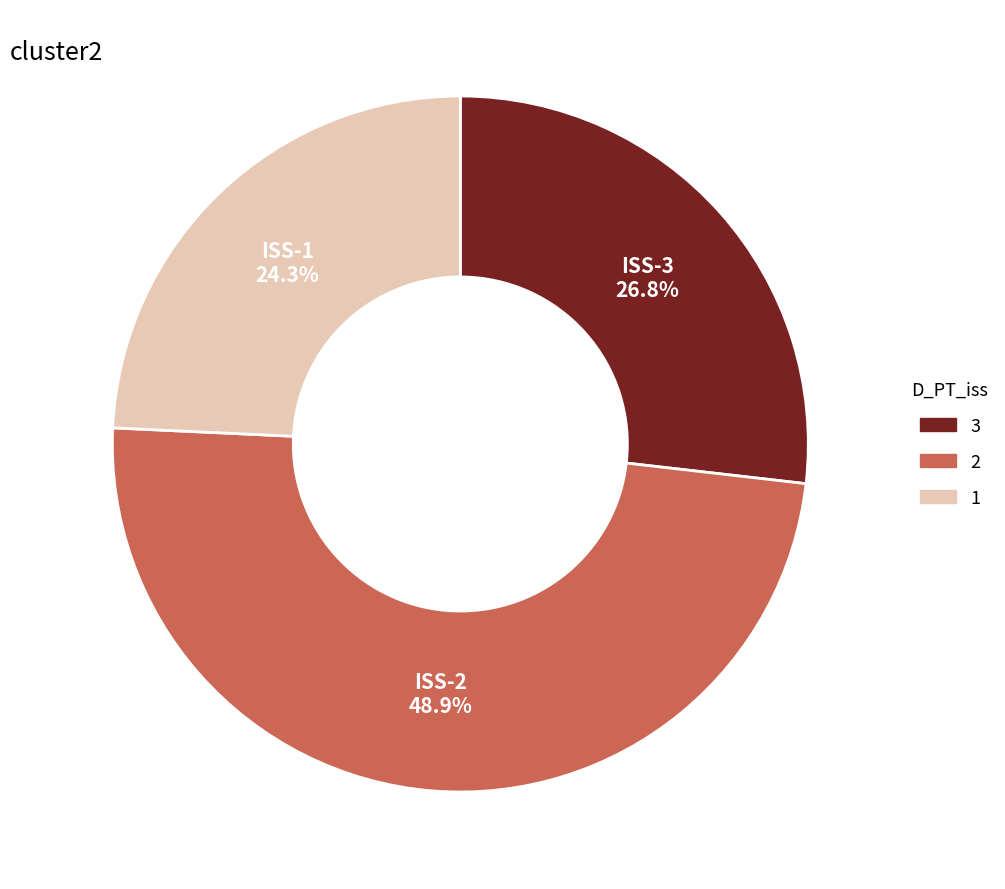

Does any single category account for the majority?

No